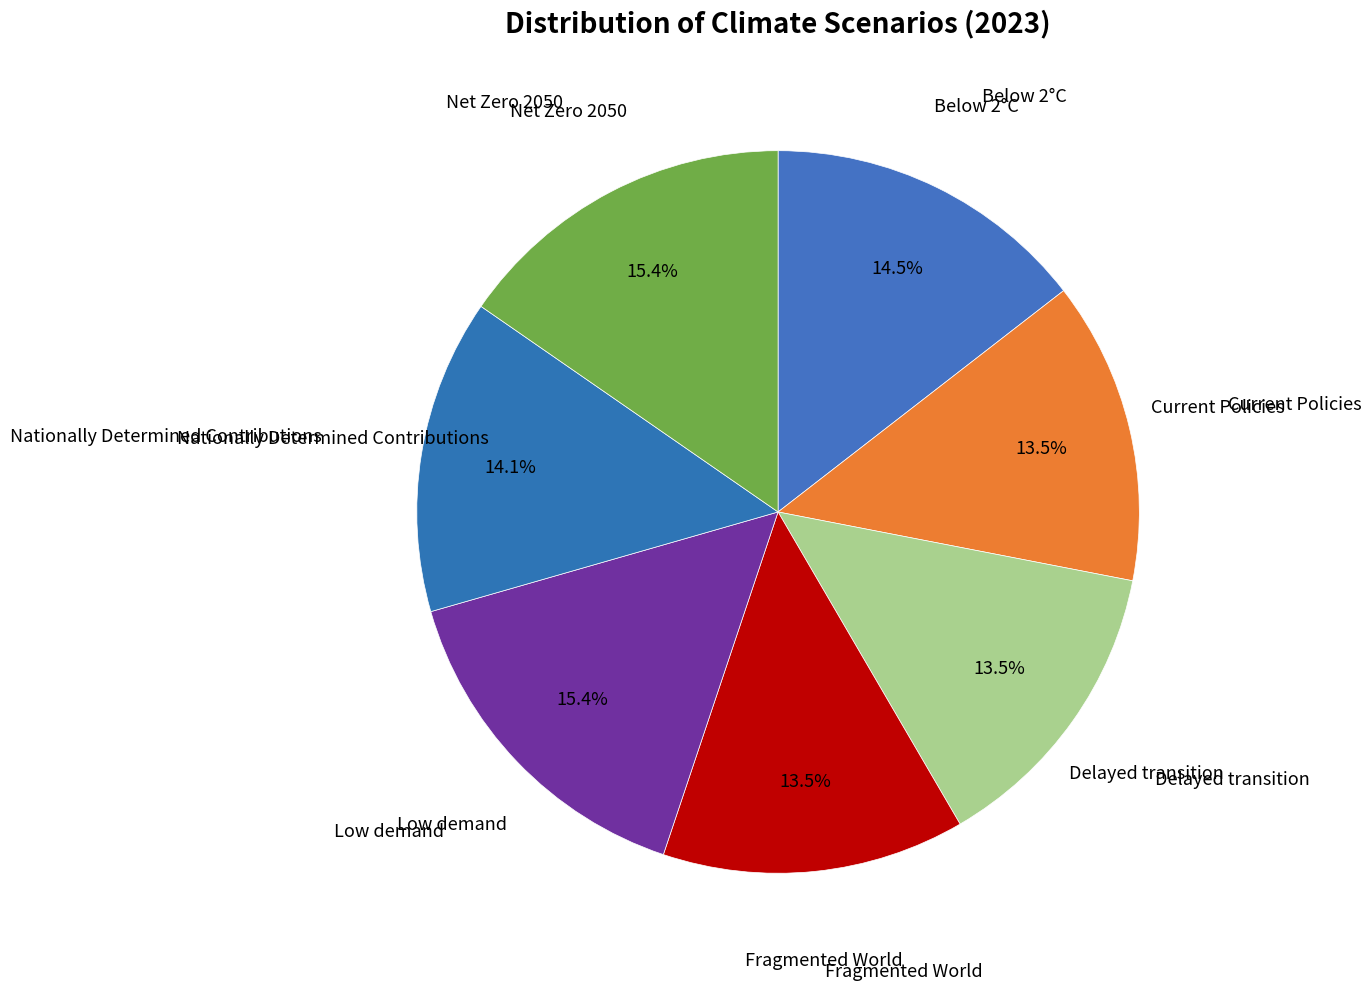

How many slices are in this pie chart?

7